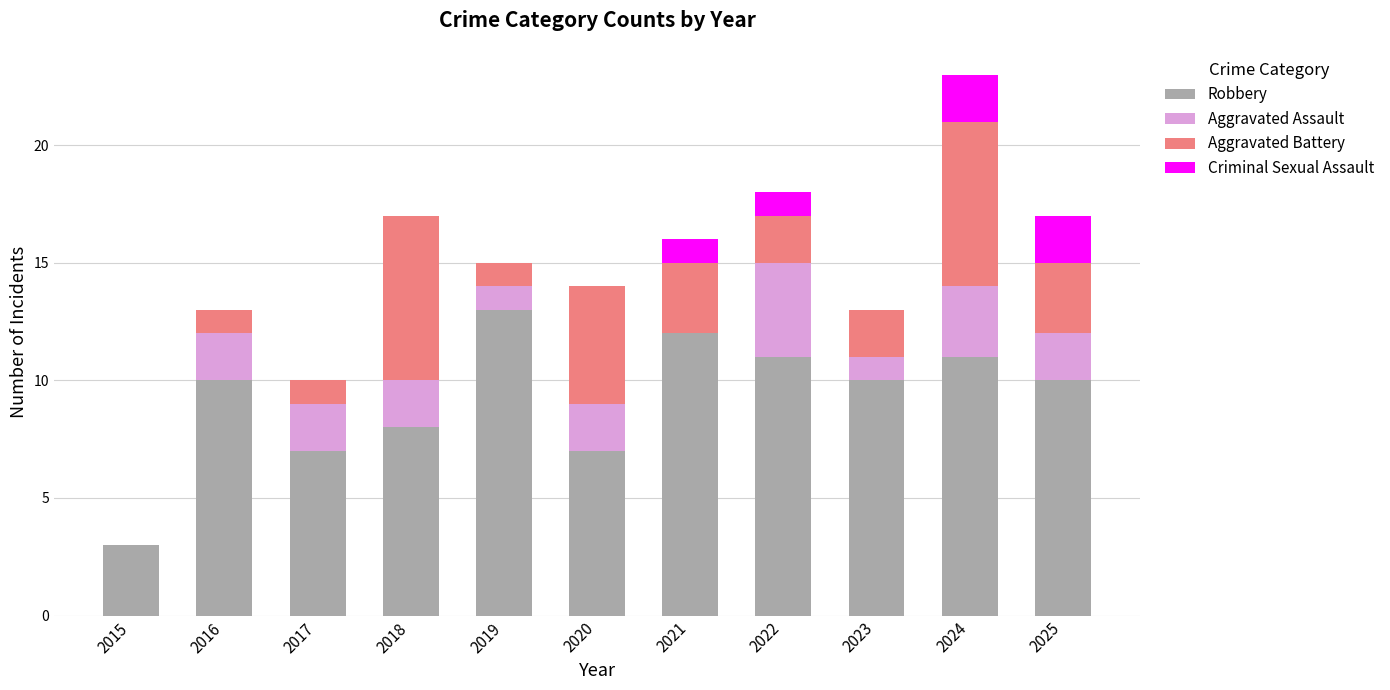

At which category is the sum across all series the highest?

2024